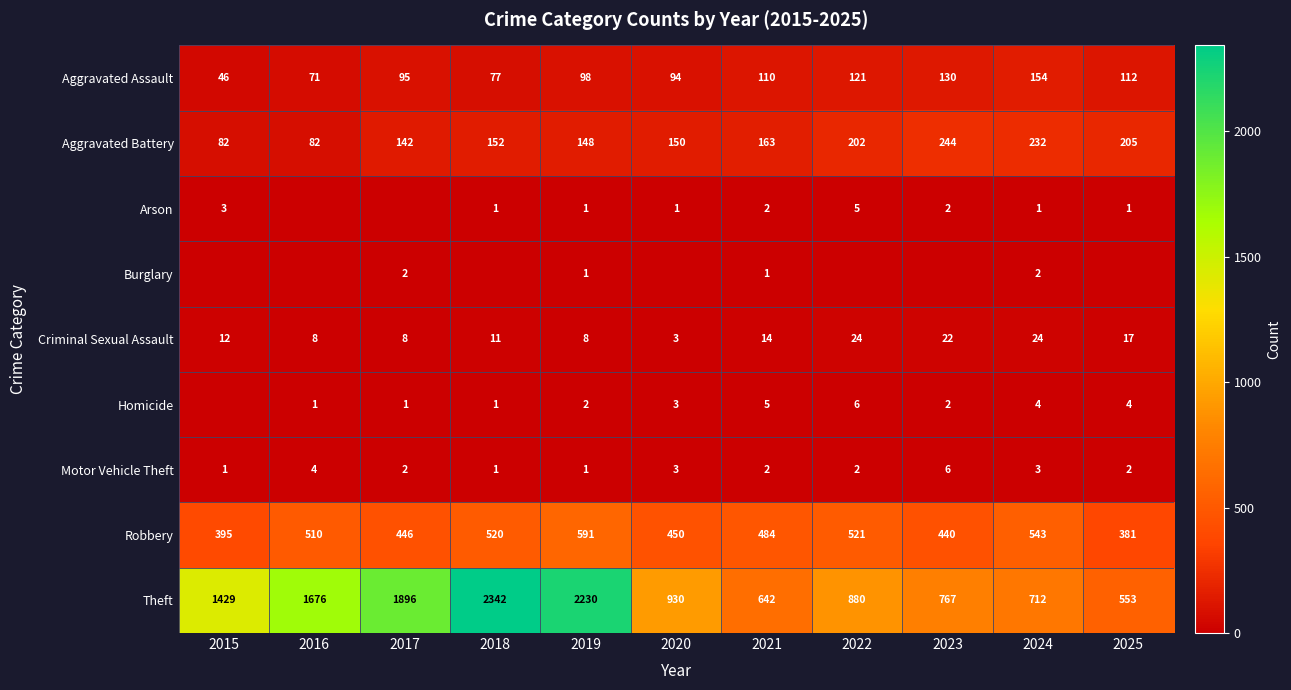

List the labels in order of Aggravated Assault value, largest first.

2024, 2023, 2022, 2025, 2021, 2019, 2017, 2020, 2018, 2016, 2015